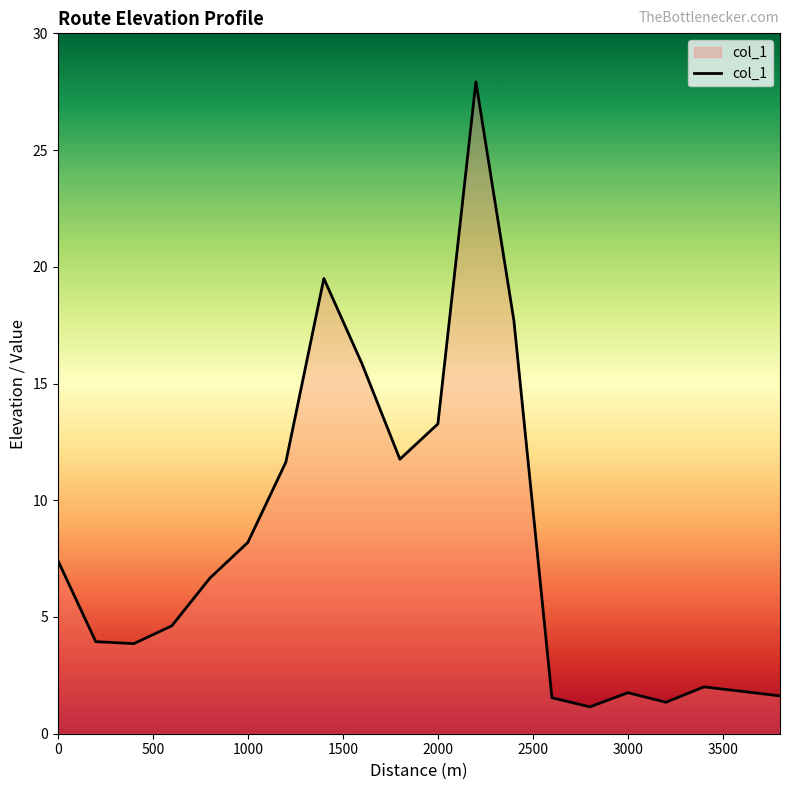

What is the greatest value displayed?

27.9